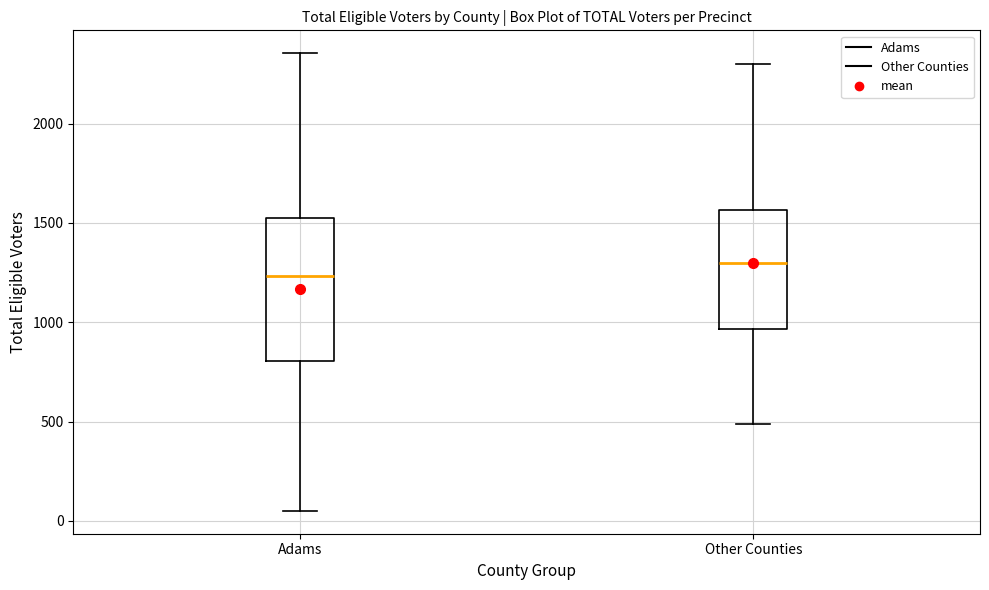

Which box's median line is the highest?

Other Counties